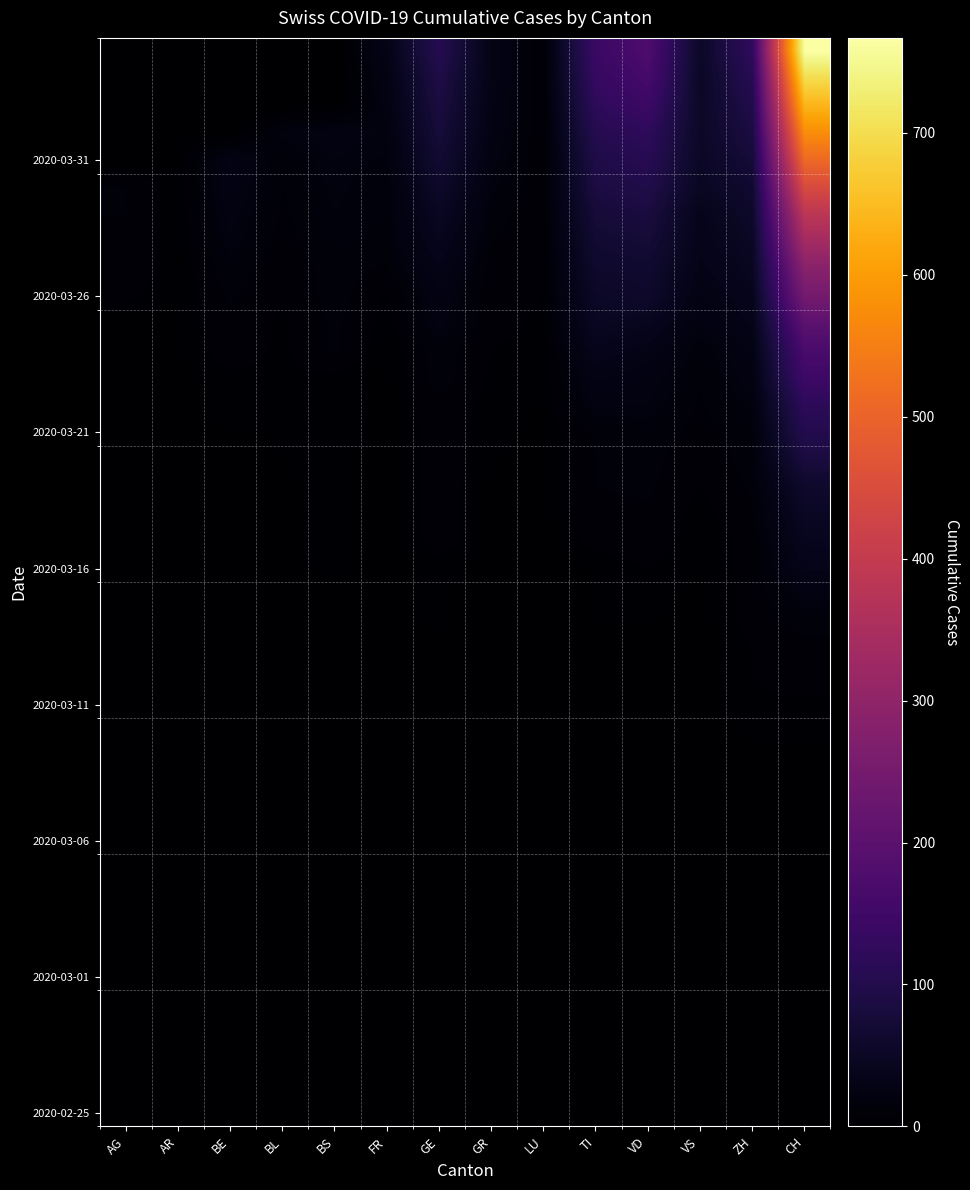

What is the total value across all series at BL?

124